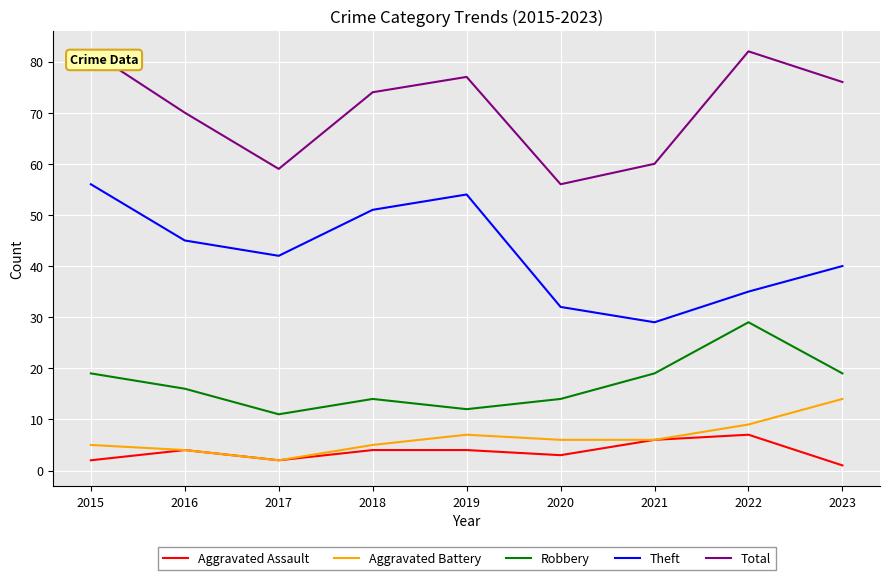

At which category does Aggravated Assault reach its first local valley?

2017